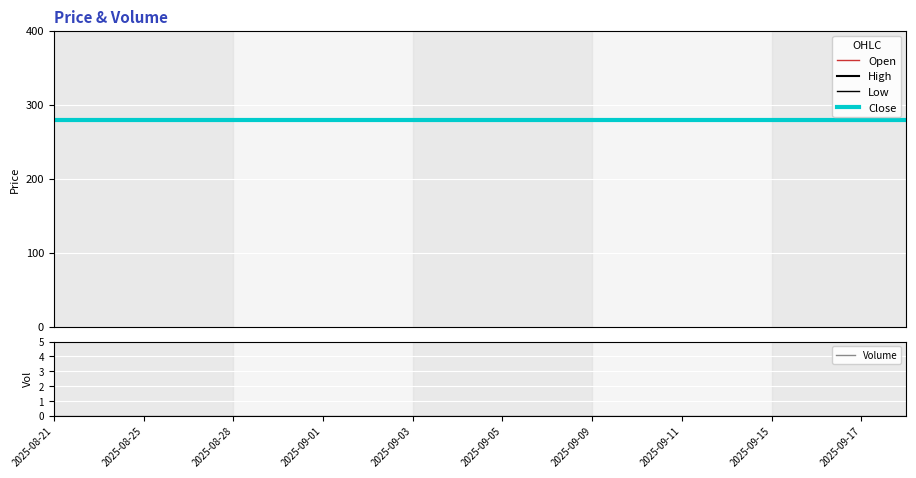

Where is Close nearest to the value 280?

2025-08-21